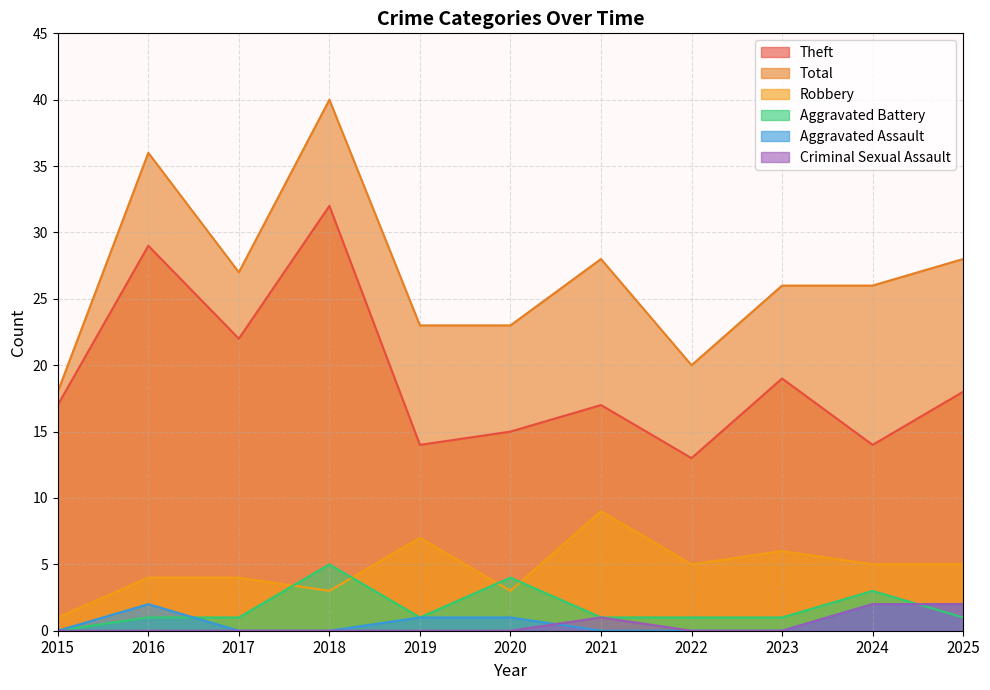

At which label is Criminal Sexual Assault closest to 1?

2021